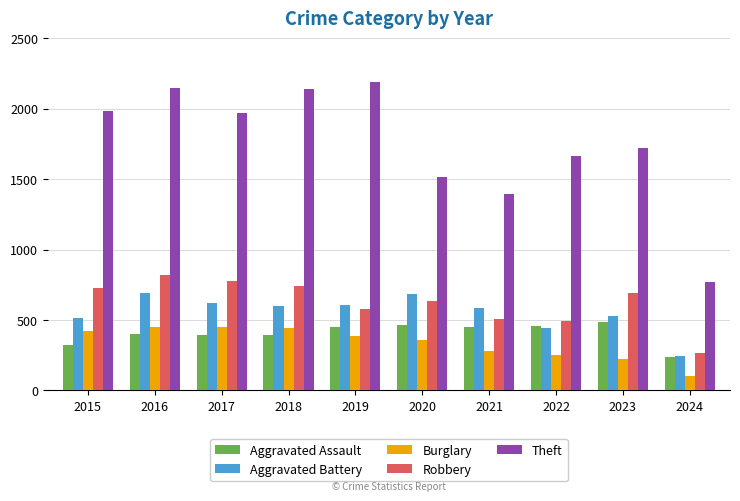

What is the difference between the highest and lowest values at 2016?

1746